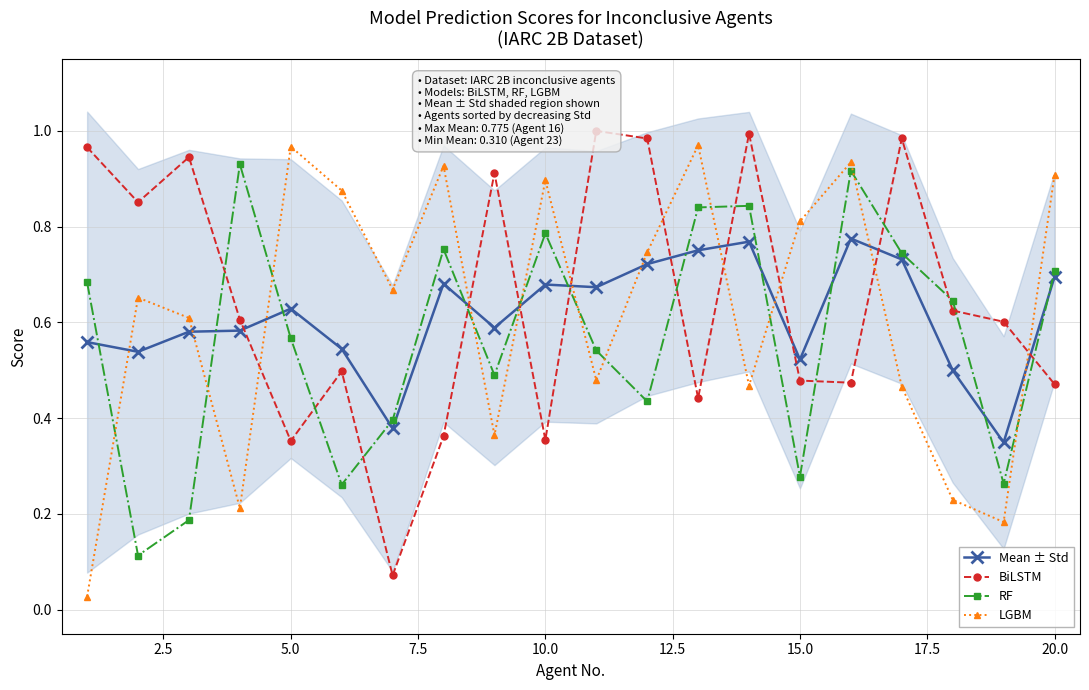

How many Mean ± Std values are between 0 and 1?

20